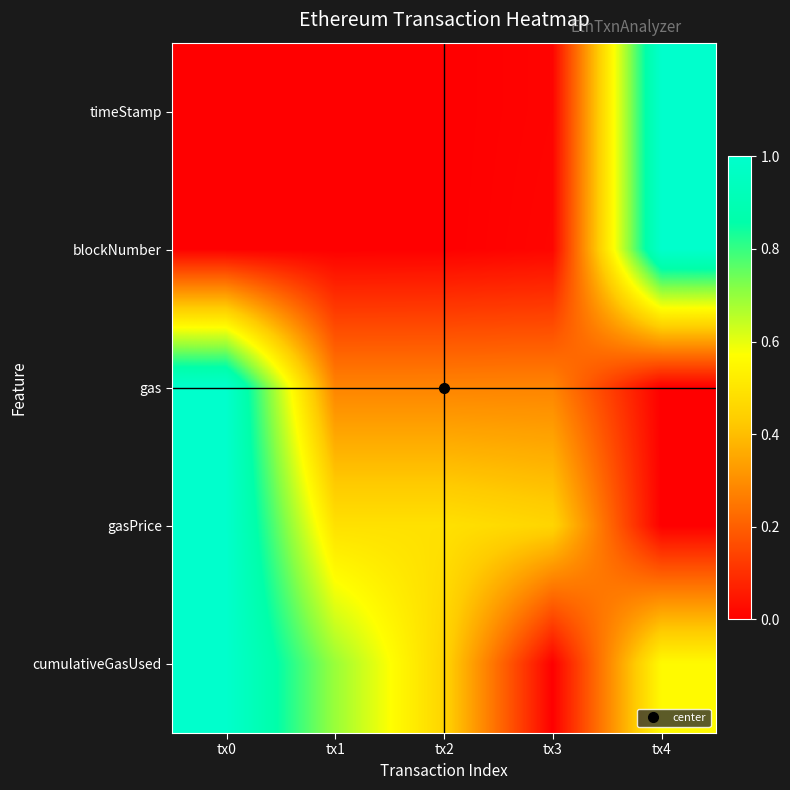

At which category does the chart reach its peak across all series?

tx4